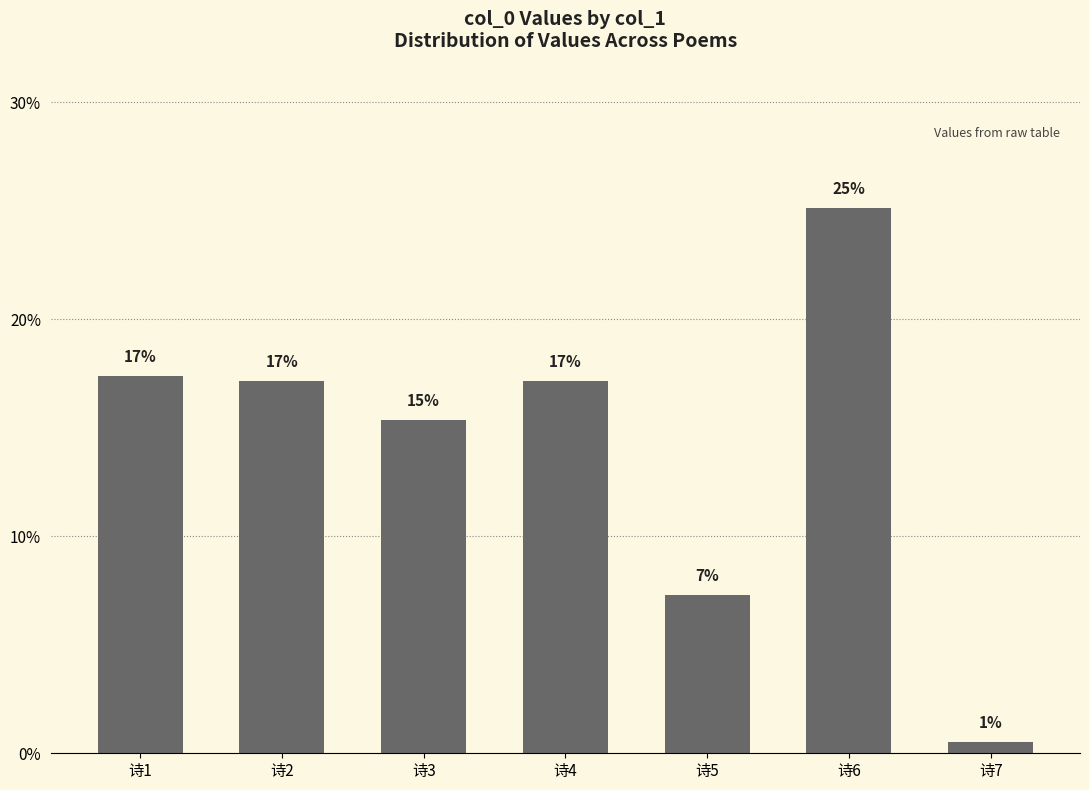

What is the difference between the maximum and second lowest values?

0.2